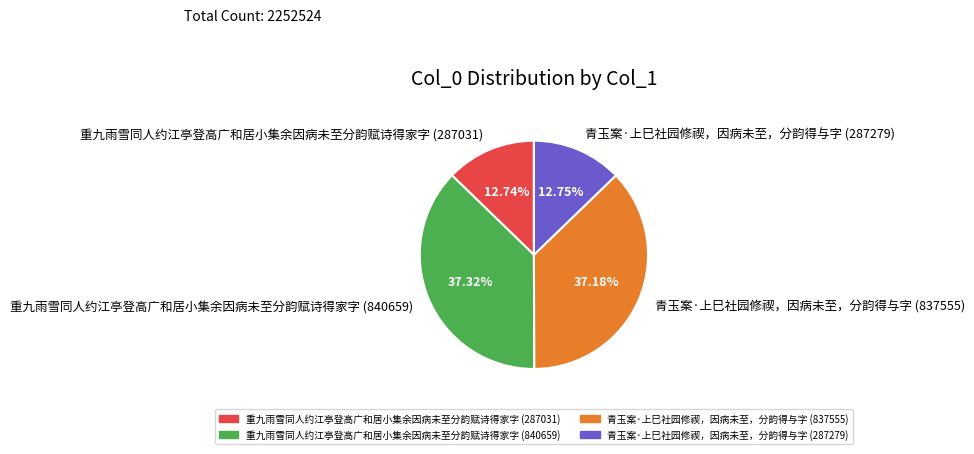

Between 重九雨雪同人约江亭登高广和居小集余因病未至分韵赋诗得家字 (840659) and 重九雨雪同人约江亭登高广和居小集余因病未至分韵赋诗得家字 (287031), which is larger?

重九雨雪同人约江亭登高广和居小集余因病未至分韵赋诗得家字 (840659)